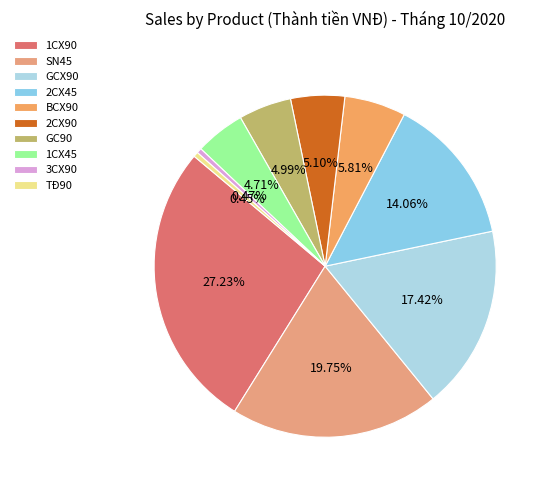

Which category has the smallest portion of the pie?

TĐ90